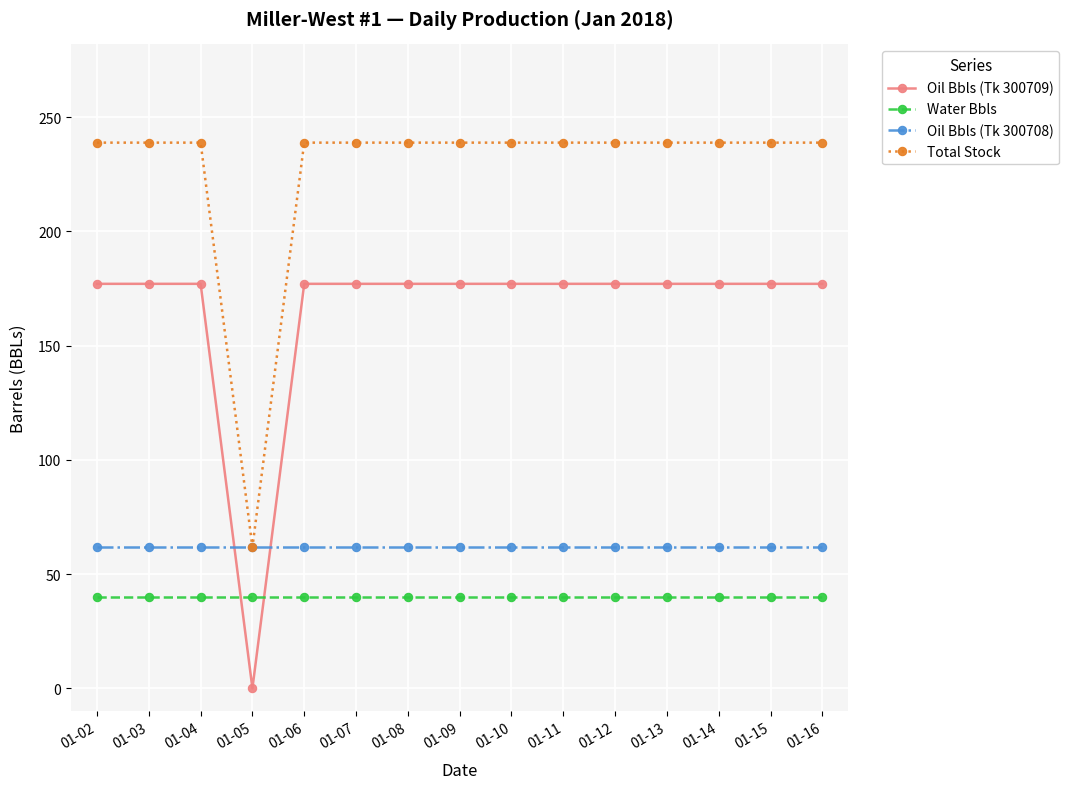

What is the spread (max minus min) of values at 01-14?

198.7